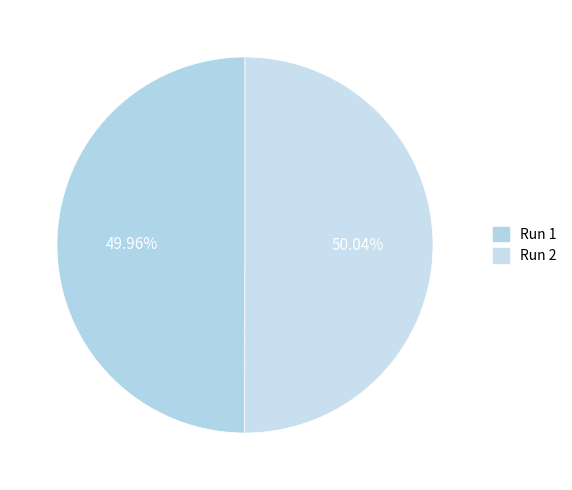

What is the smallest slice in the pie chart?

Run 1